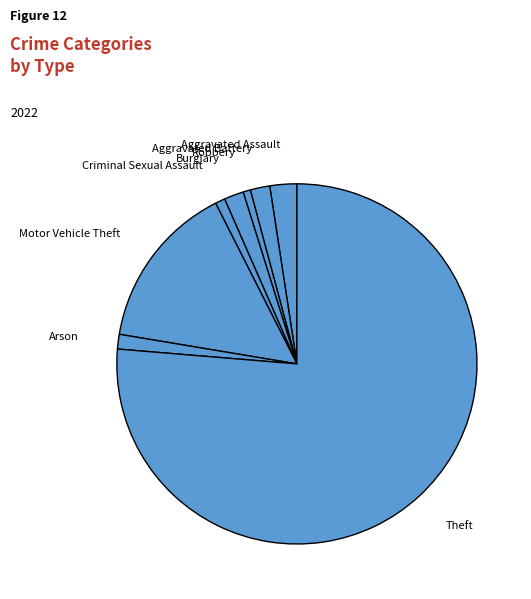

The Aggravated Battery slice represents 12% of the pie. True or false?

False